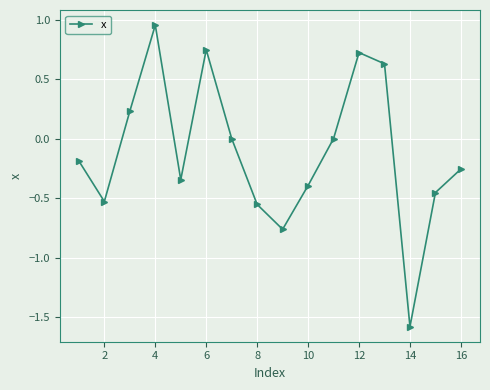

What is the minimum value shown in the chart?

-1.6